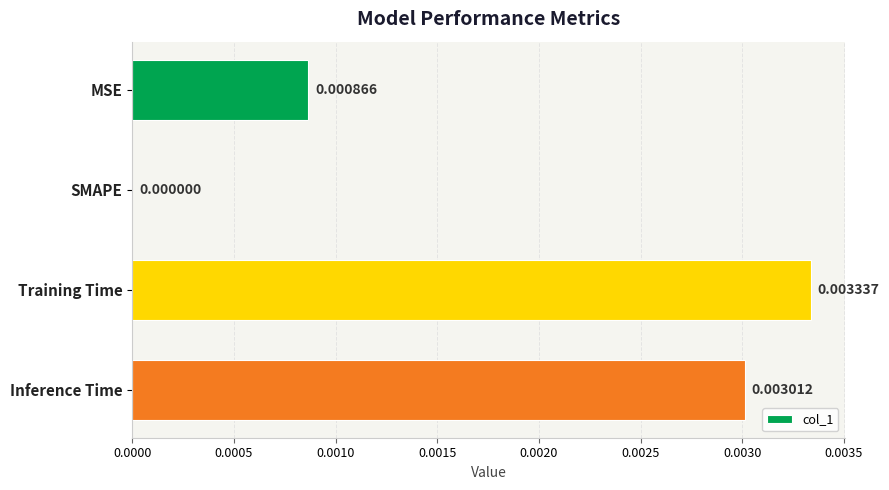

At which label is the value closest to 0?

SMAPE